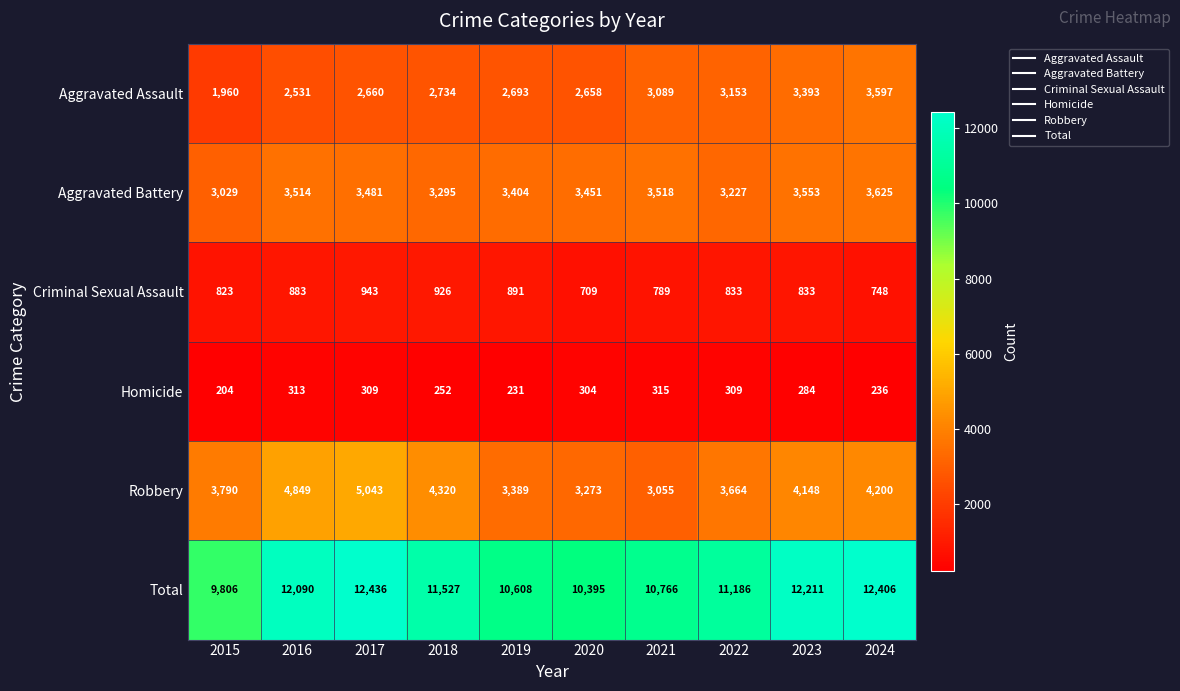

Which series changed the most between 2015 and 2017?

Total